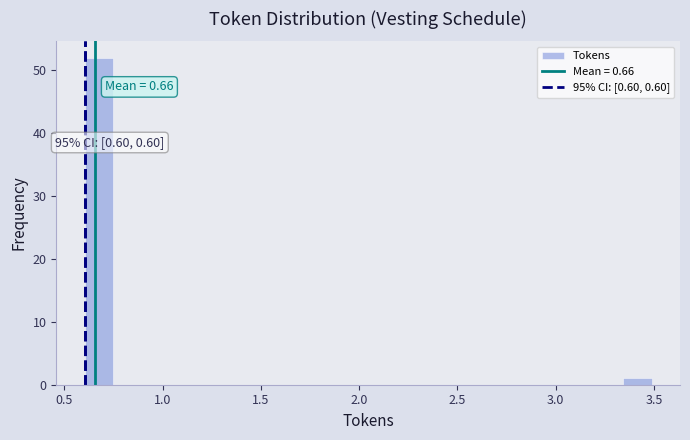

Read against the x-axis, roughly where is the centre of the tallest bar?

0.70